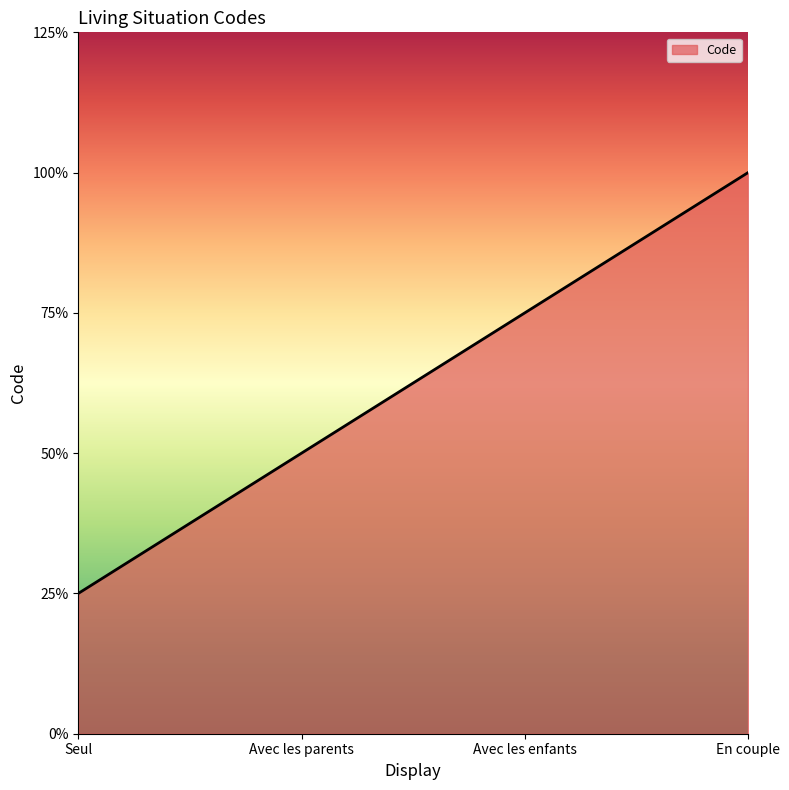

Is this an area chart (filled region under the line)?

Yes